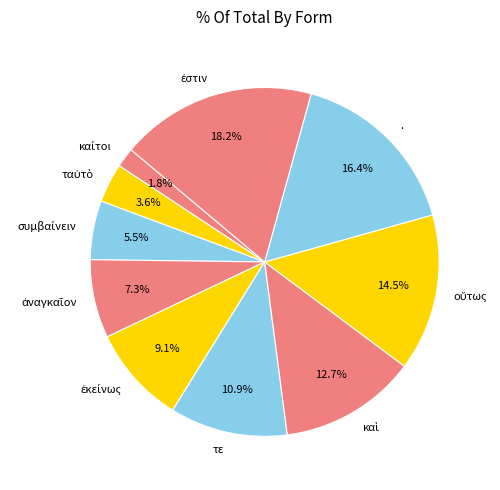

Is there a majority slice in this chart?

No